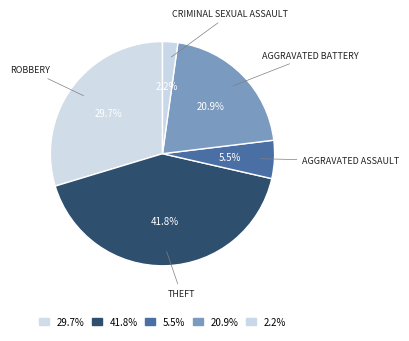

How many slices are in this pie chart?

5